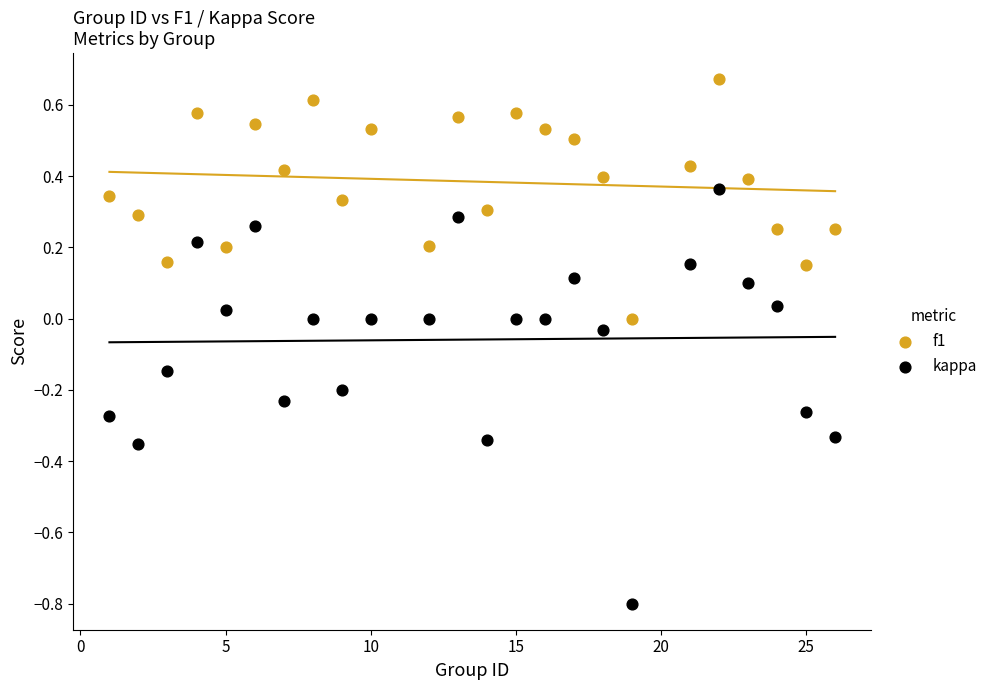

Across all data points, what is the range of X values (max minus min)?

25.0